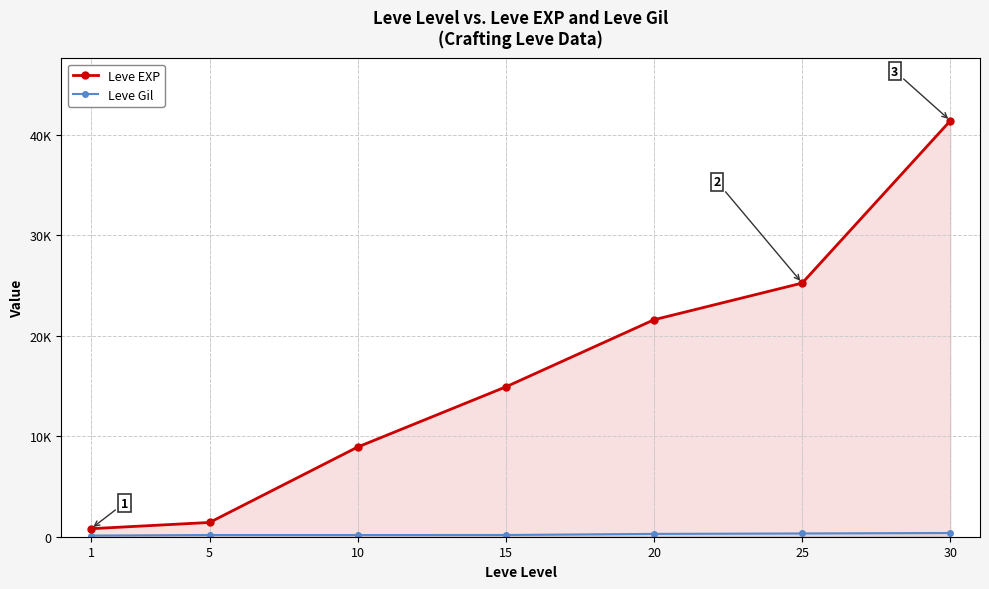

True or false: Leve EXP and Leve Gil cross at least once.

False